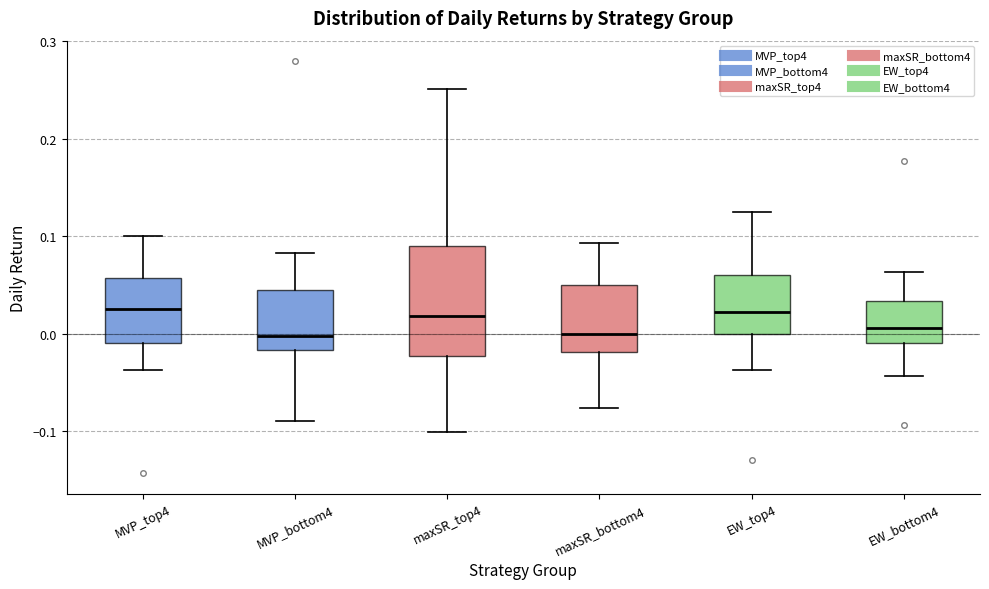

Where does the lower whisker of the box for MVP_bottom4 end on the y-axis? The values are not printed on the chart, so give them approximately, as read against the axis.

-0.09